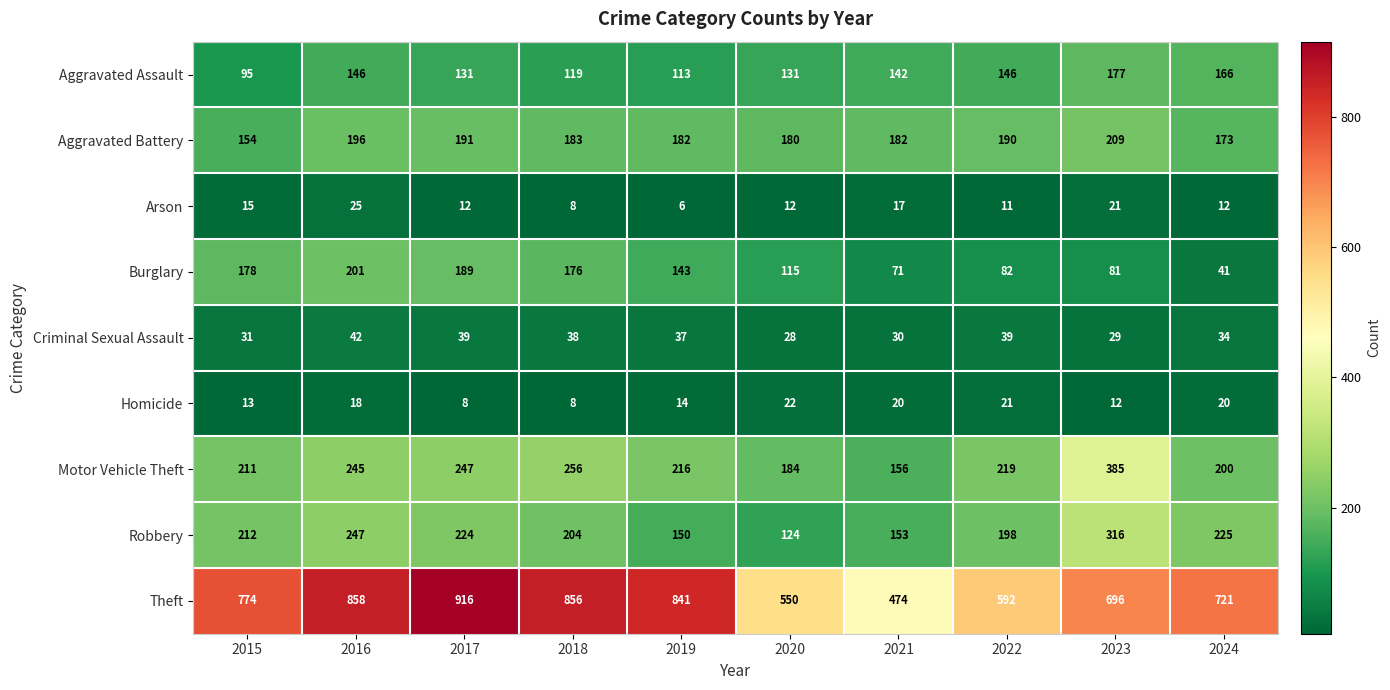

Is it true that Burglary equals 178 at 2015?

True